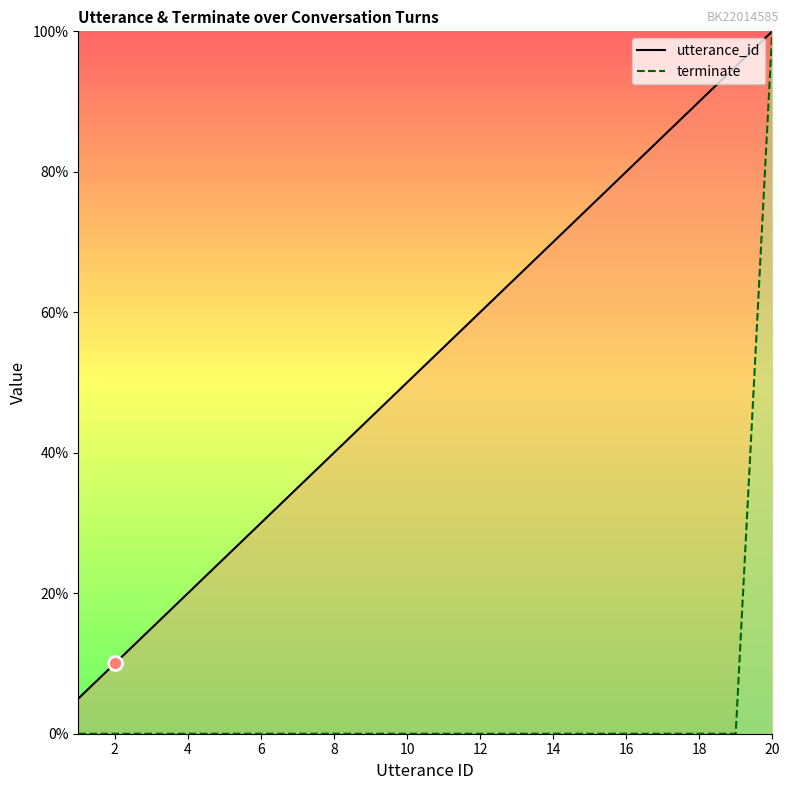

At which category is the sum across all series the highest?

20